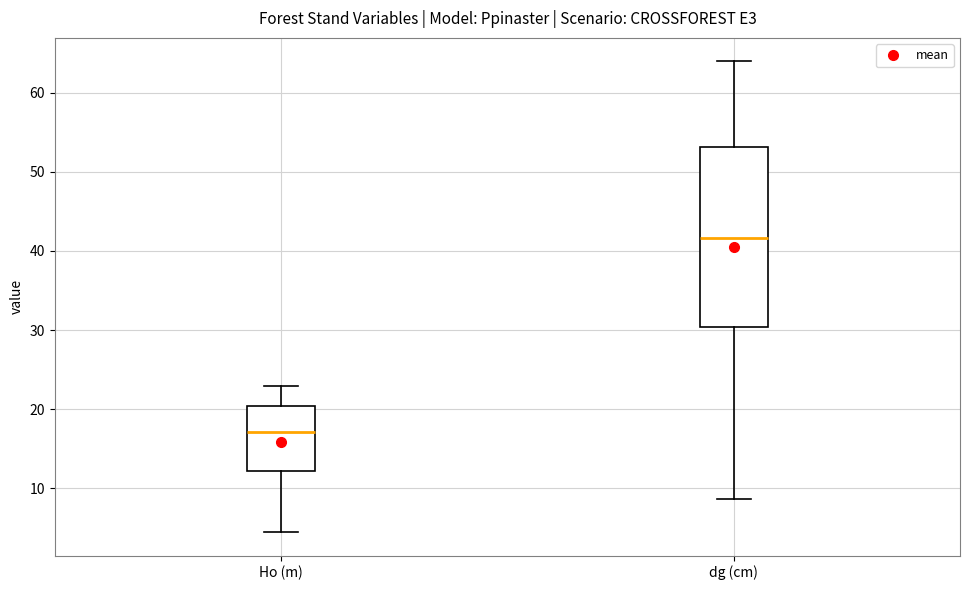

Reading left to right, read every box against the y-axis: the position of its median line, the range the box covers, and the ends of its whiskers. The values are not printed on the chart, so give them approximately, as read against the axis.

Ho (m): median 17, box 12 to 20, whiskers 5 to 23
dg (cm): median 42, box 30 to 53, whiskers 9 to 64